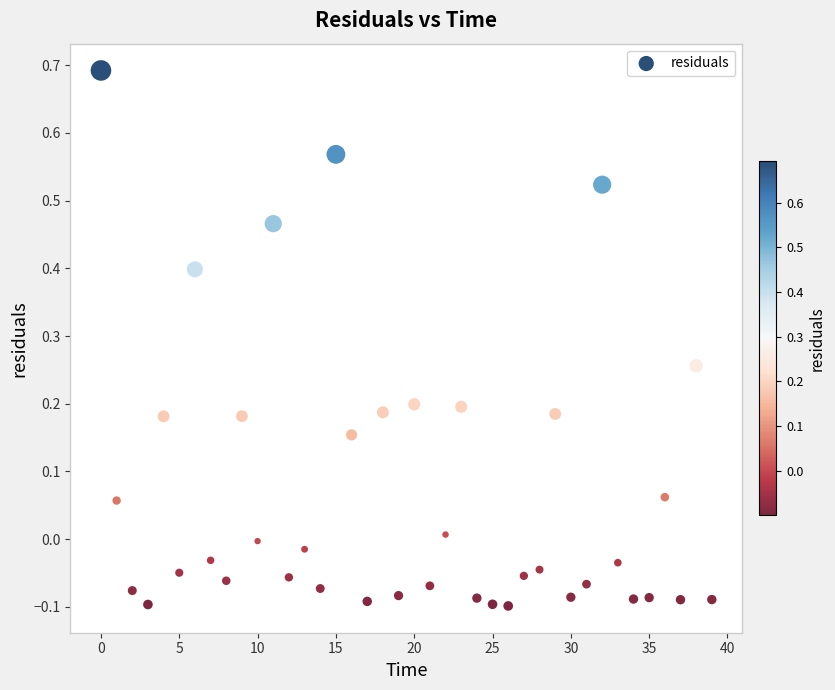

What is the range of Y values (max minus min)?

0.8